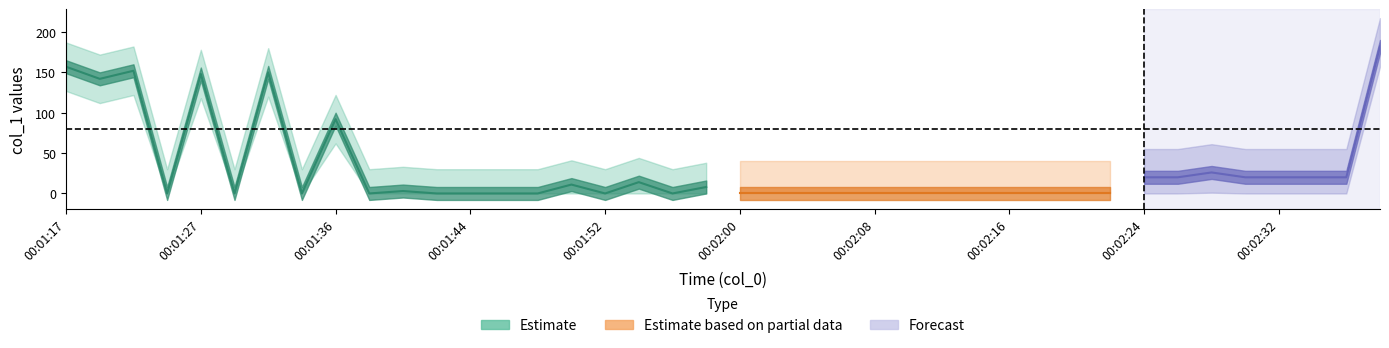

What are all the series names shown in the legend?

Estimate, Estimate based on partial data, Forecast